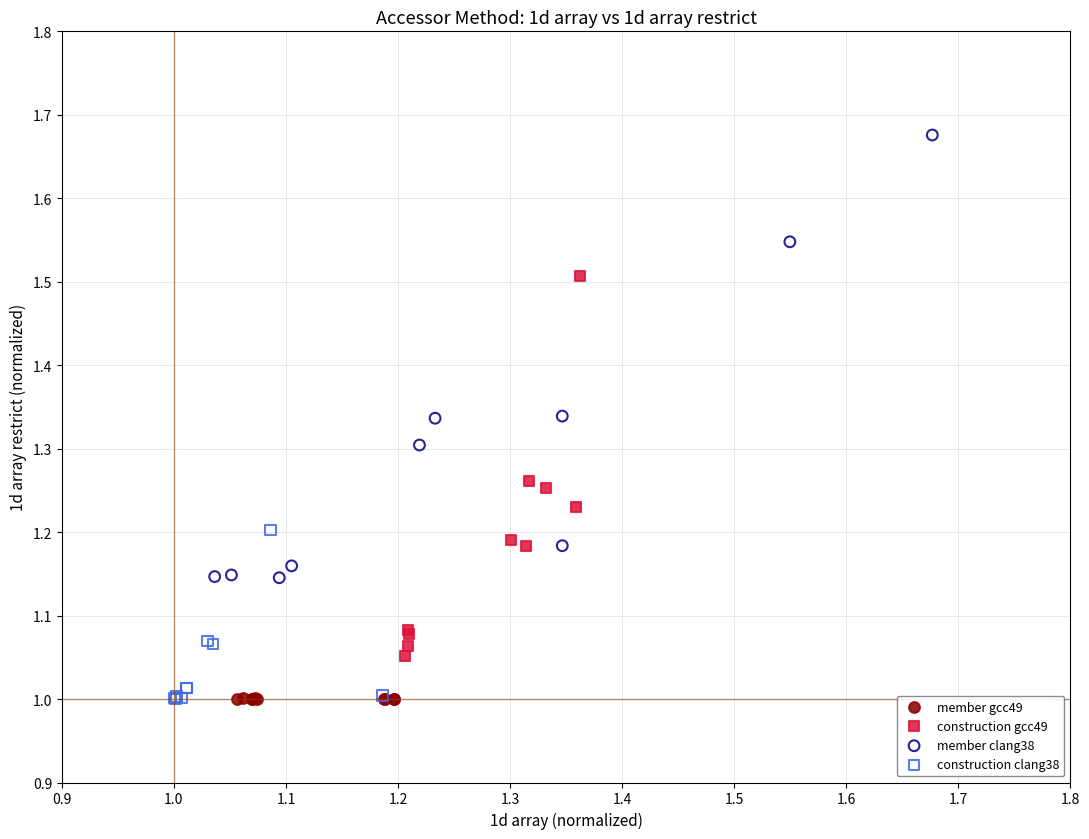

Which series reaches the maximum Y coordinate?

member clang38